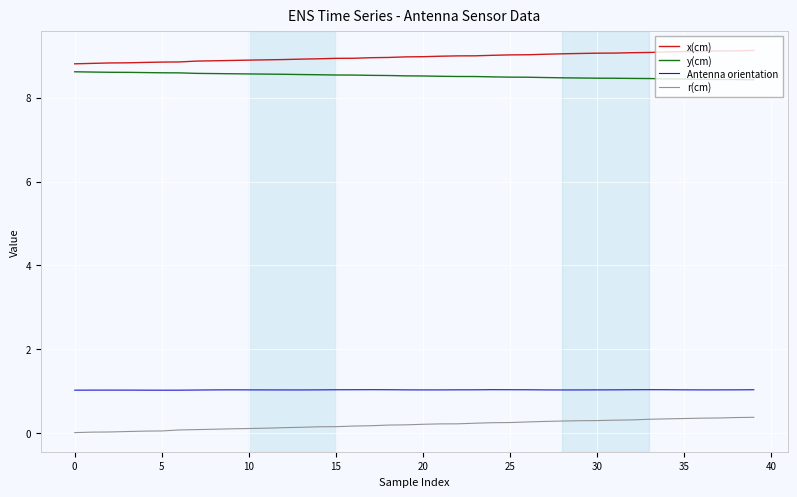

In Antenna orientation, how many points are higher than both neighbors (excluding endpoints)?

5